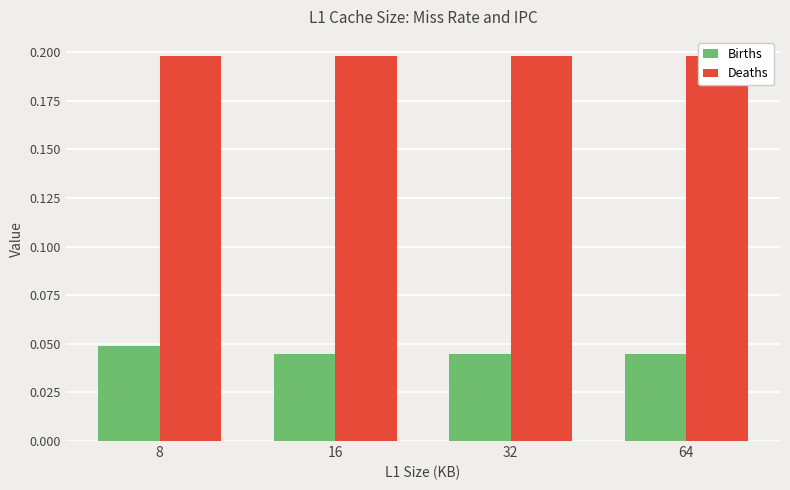

What is the sum of all Births values?

0.2